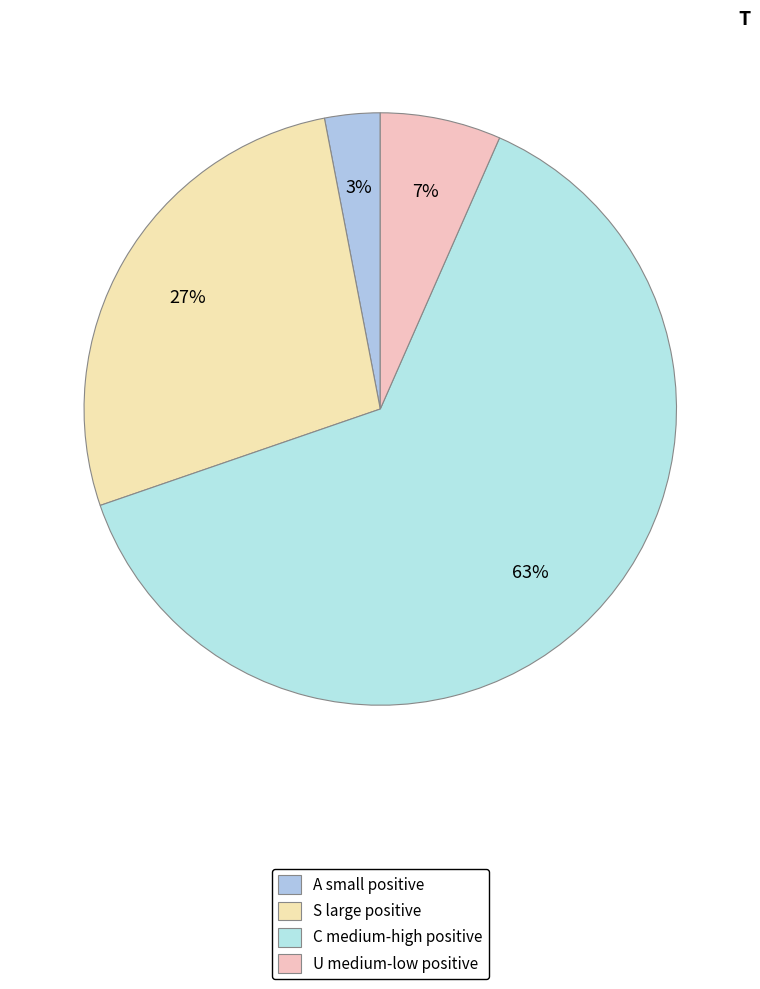

Count the number of slices in the pie.

4